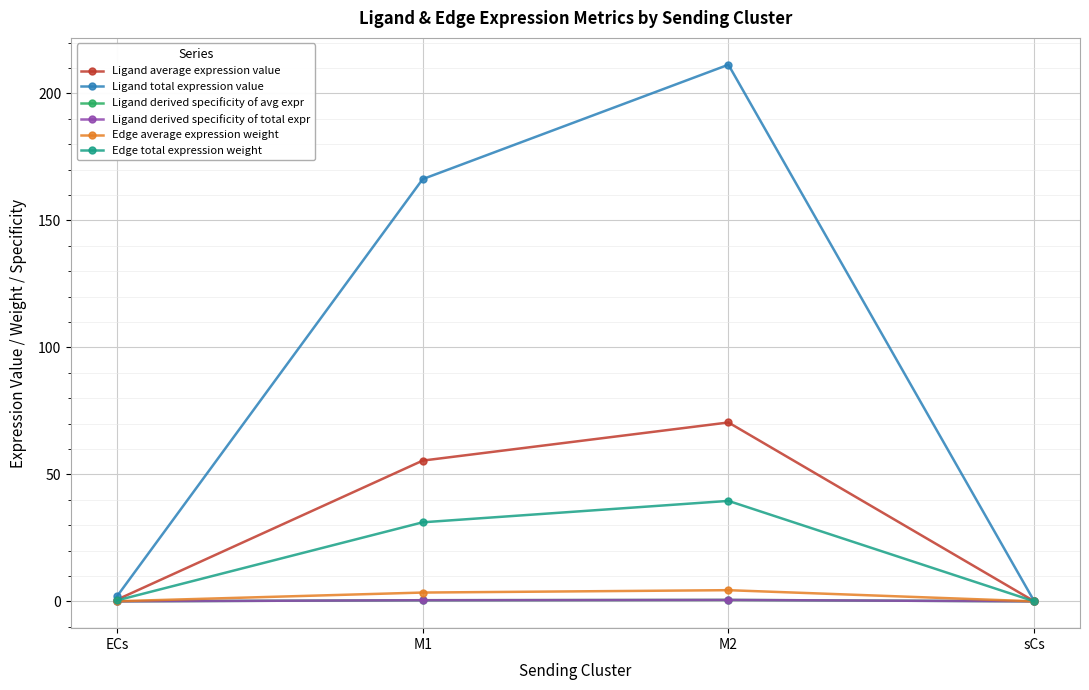

Does the chart have visible grid lines?

Yes